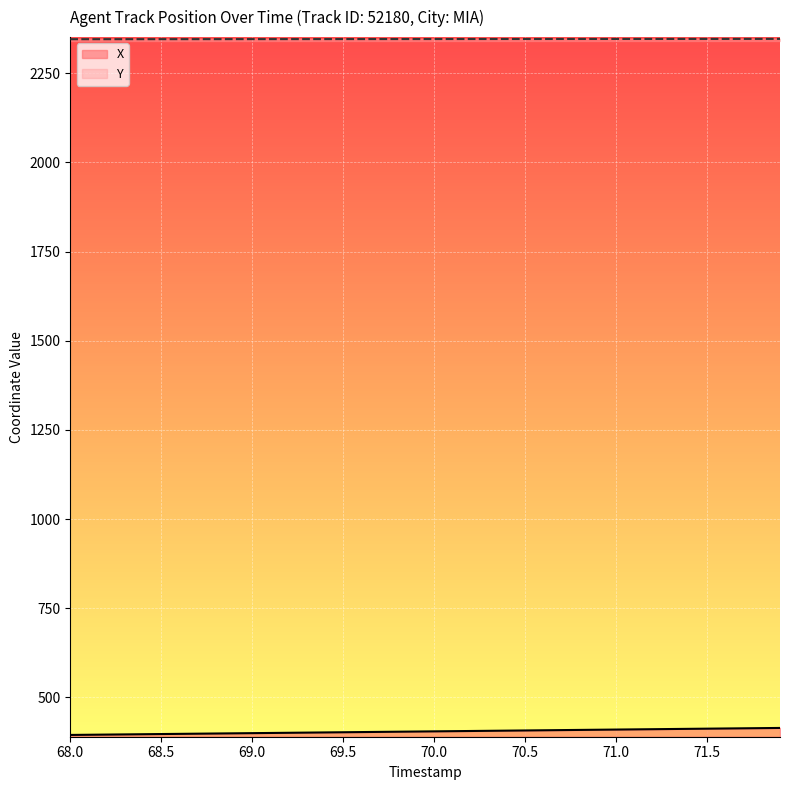

What are all the series names shown in the legend?

X, Y